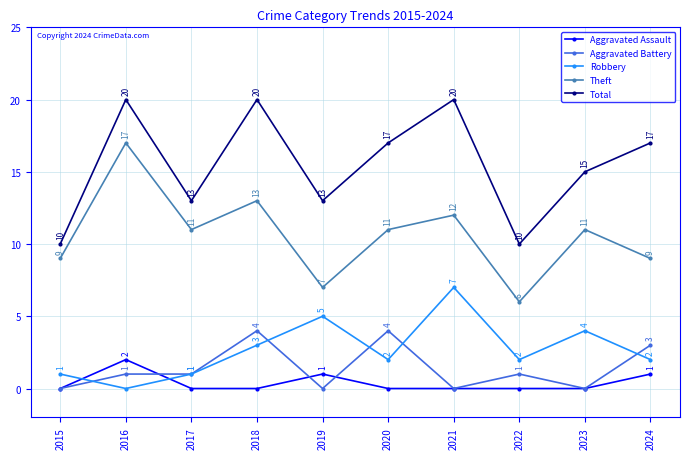

At 2020, list the series in order from smallest to largest.

Aggravated Assault, Robbery, Aggravated Battery, Theft, Total